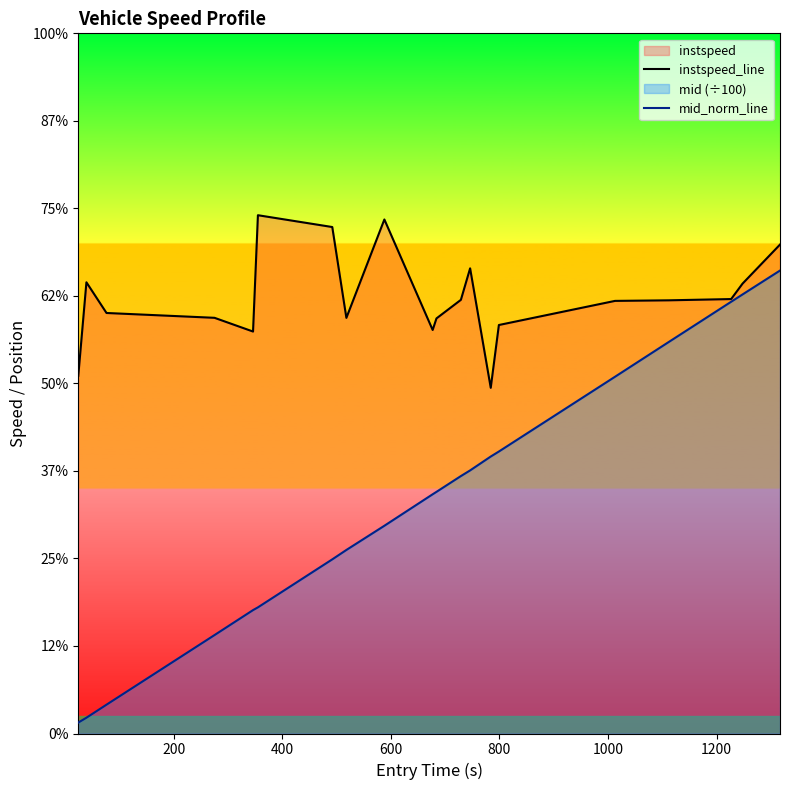

How many lines are shown in the chart?

2